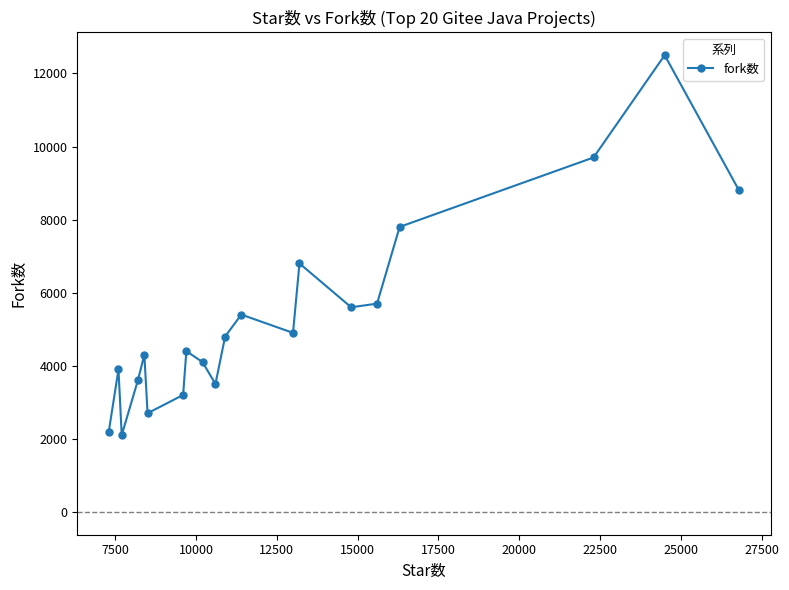

How many points are lower than both their immediate neighbors (excluding endpoints)?

5